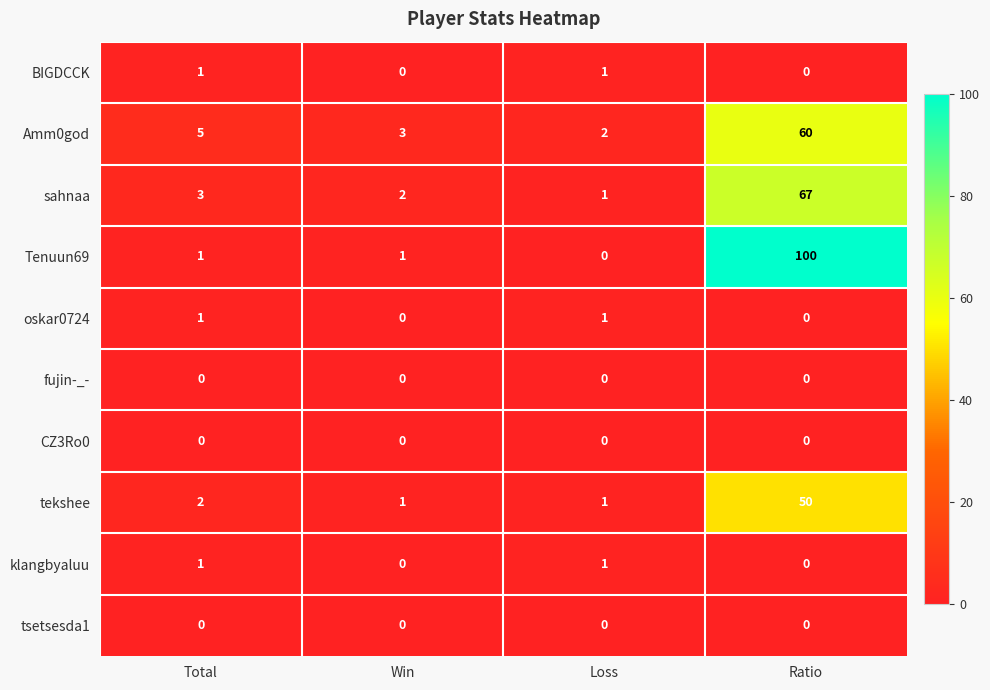

How many values in the Amm0god series are below 5?

2